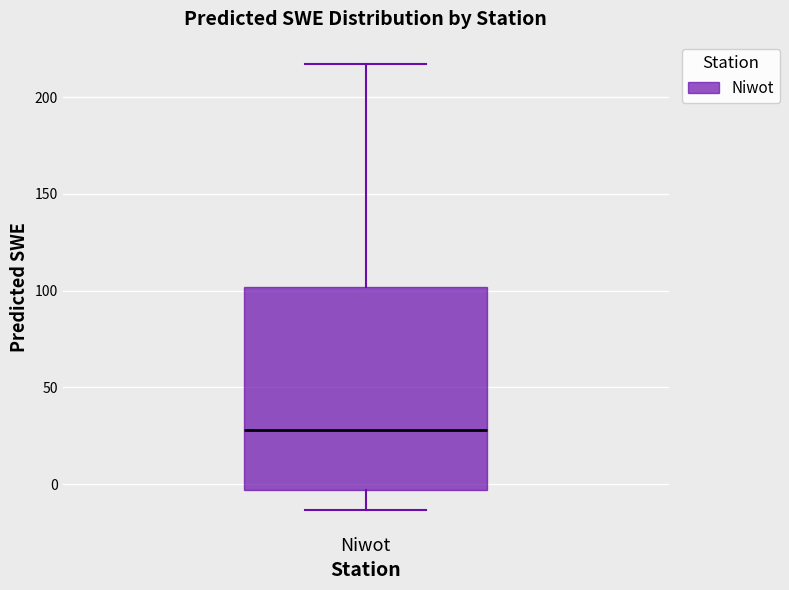

Read this box plot against the y-axis: the position of the median line, the range covered by the box, and the ends of both whiskers. The values are not printed on the chart, so give them approximately, as read against the axis.

median 30, box -5 to 100, whiskers -15 to 215